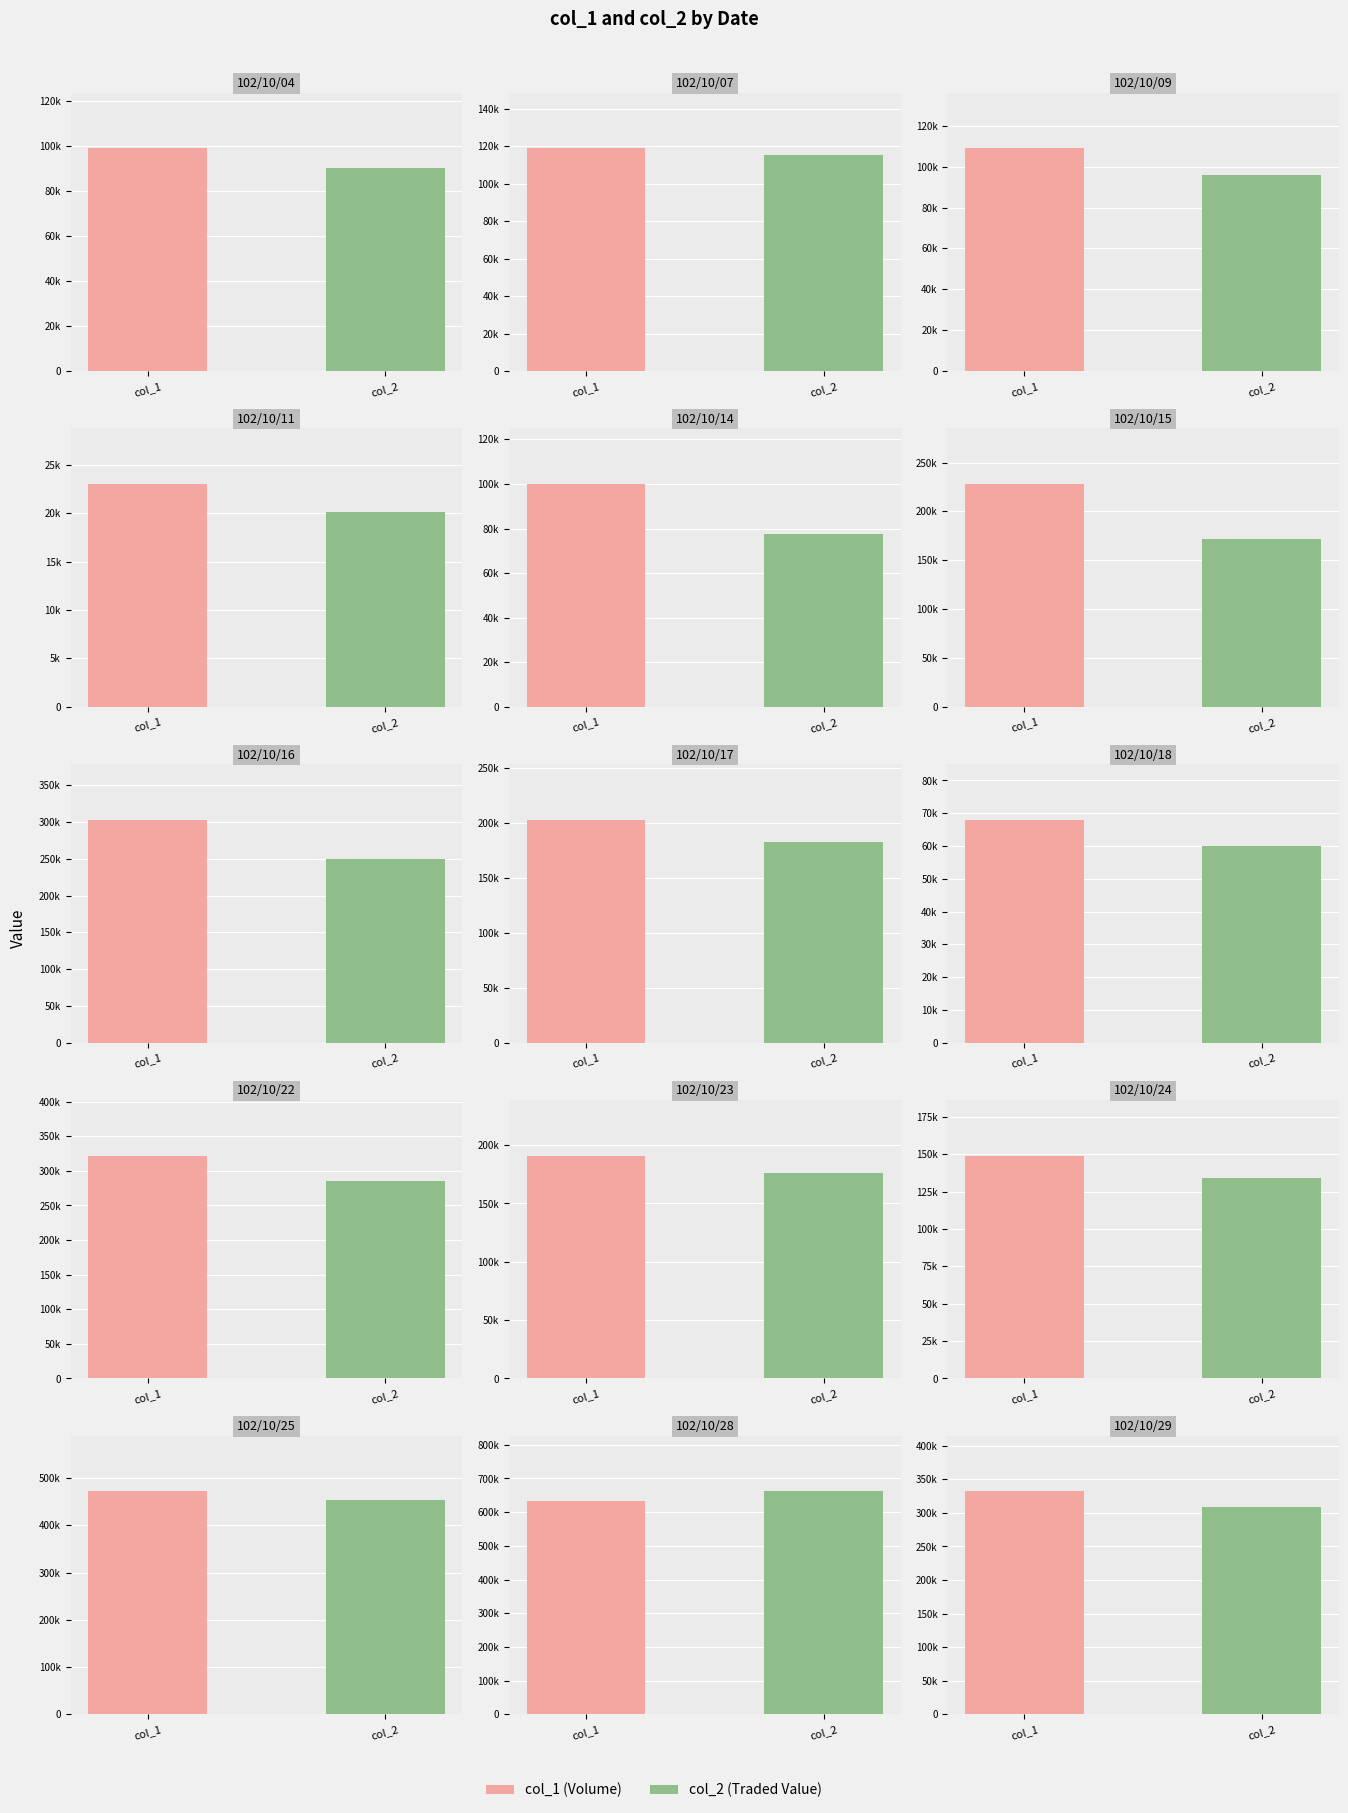

What is the lowest value of the col_2 series?

20140